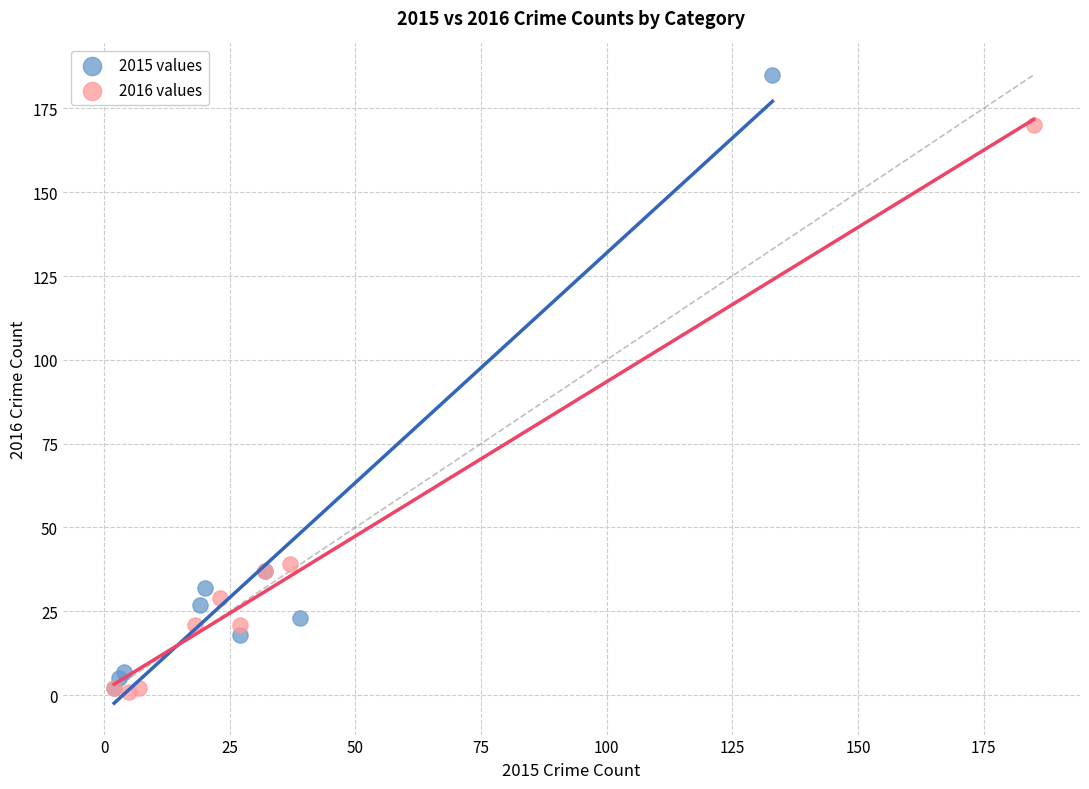

Which series contains the highest Y value?

2015 values